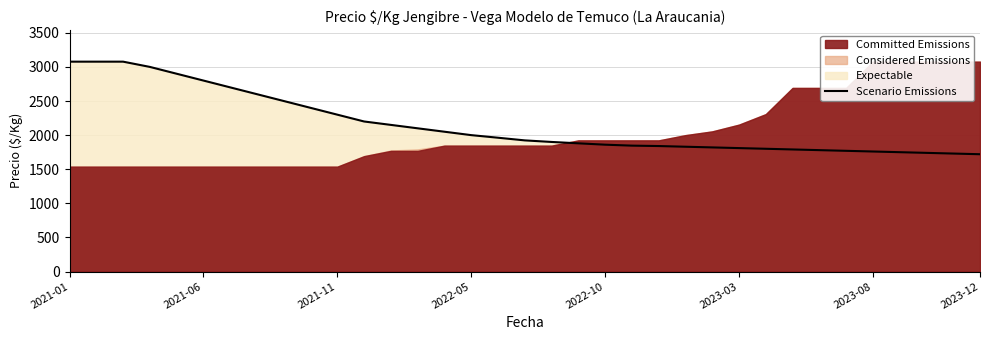

True or false: the data has more than 2 interior local peaks.

False